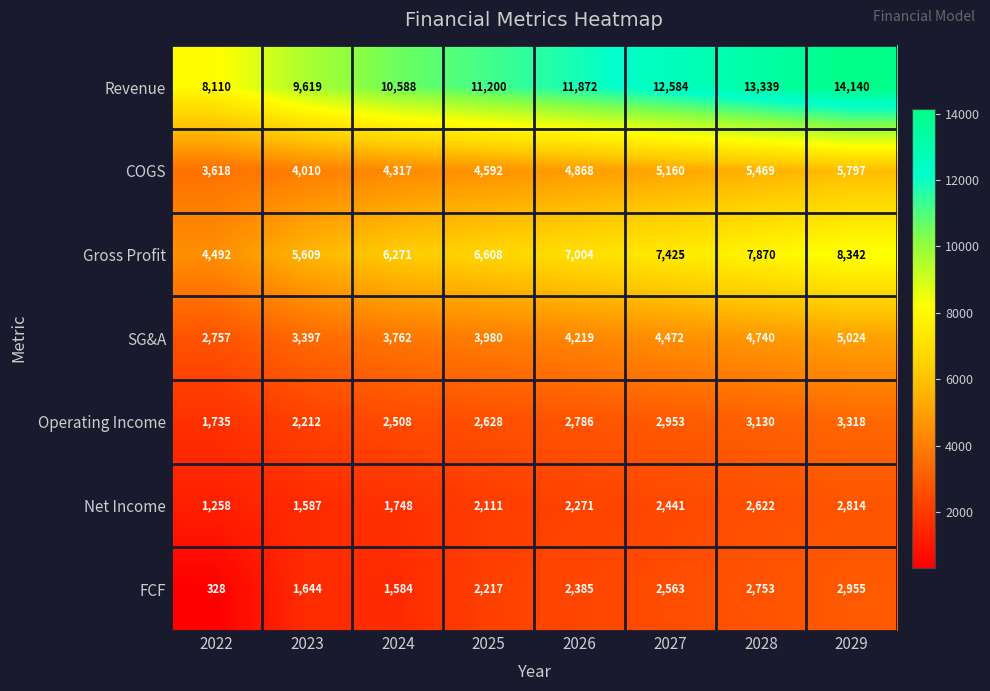

Count the number of data series in this chart.

7